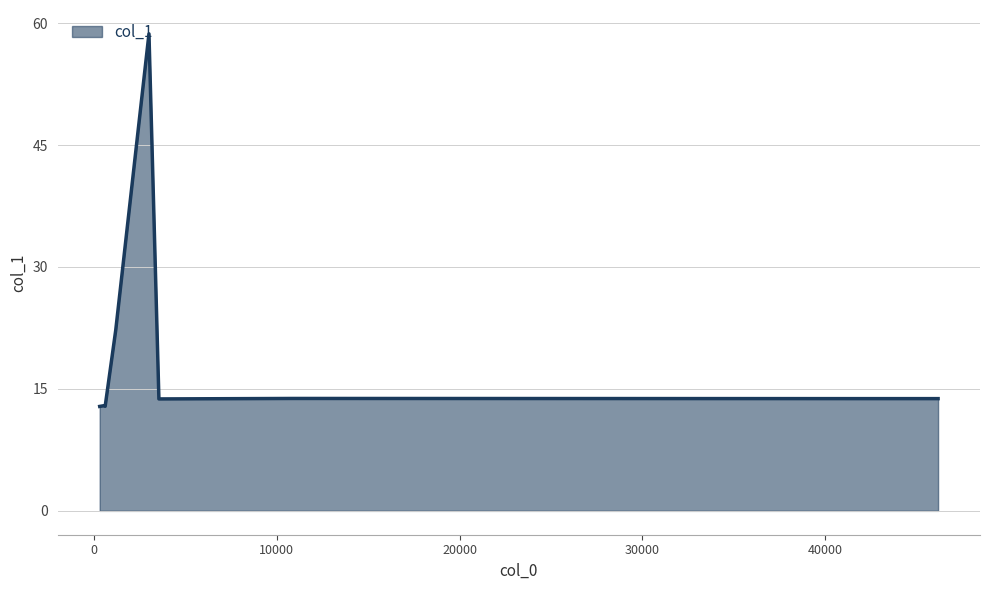

What is the greatest value displayed?

58.7